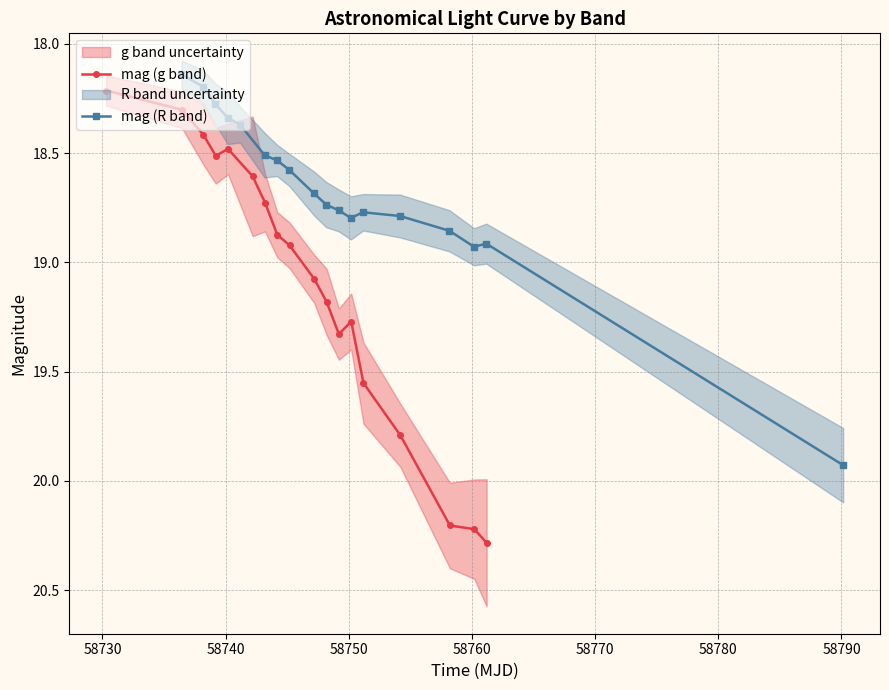

Reading left to right, extract all data points from this chart.

mag (g band): 18.2	18.3	18.4	18.5	18.5	18.6	18.7	18.9	18.9	19.1	19.2	19.3	19.3	19.6	19.8	20.2	20.2	20.3
mag (R band): 18.1	18.2	18.3	18.3	18.4	18.5	18.5	18.6	18.7	18.7	18.8	18.8	18.8	18.8	18.9	18.9	18.9	19.9